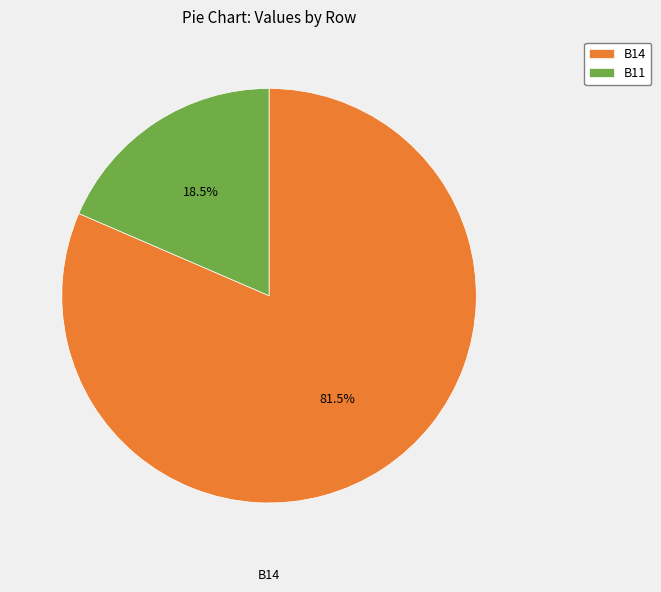

Is there any slice that represents more than half of the pie?

Yes